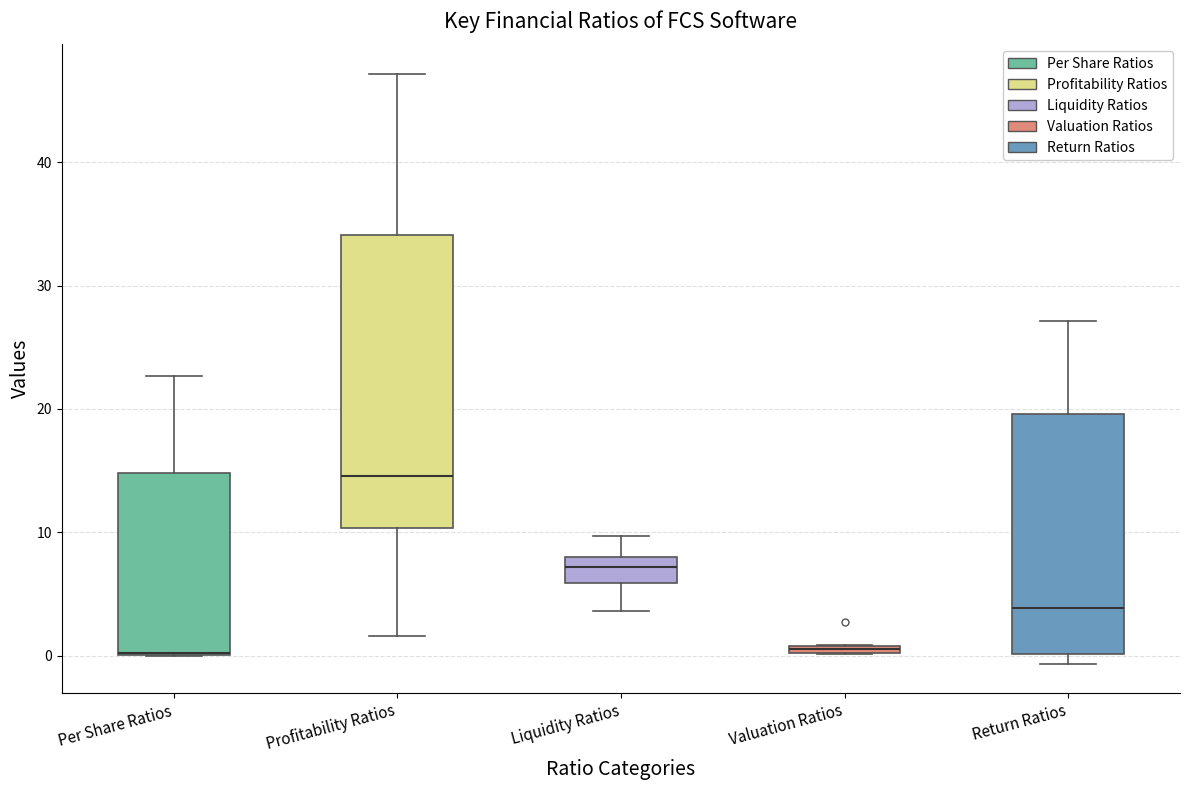

Which box is the tallest, from its lower edge to its upper edge?

Profitability Ratios